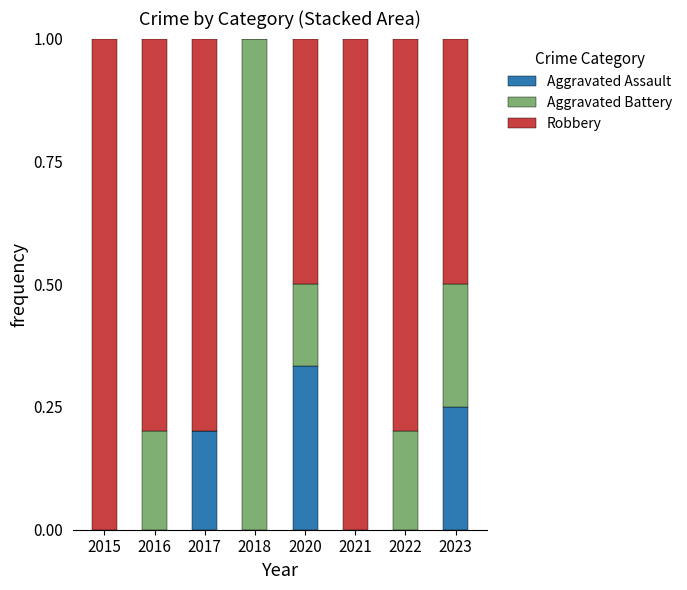

What is the total value across all series at 2023?

1.0